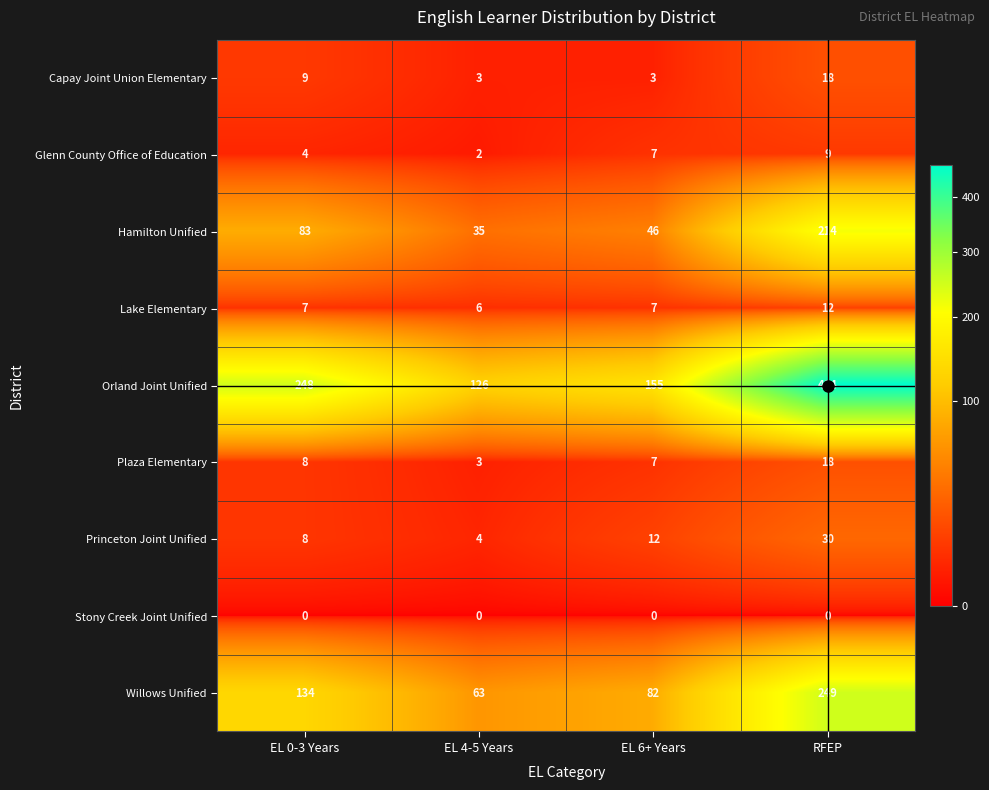

What is the total value across all series at EL 0-3 Years?

501